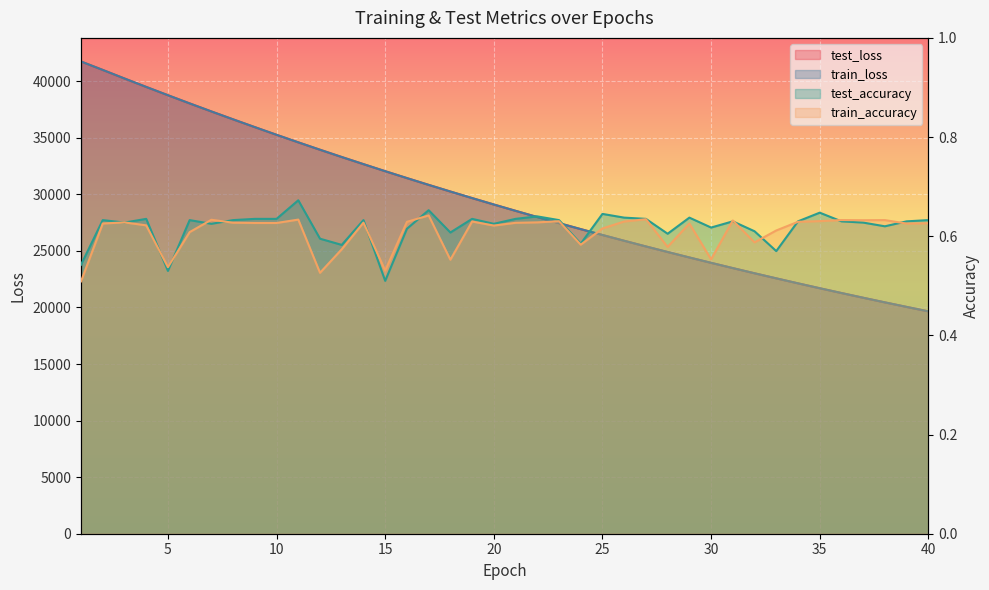

Count the number of categories in the chart.

40